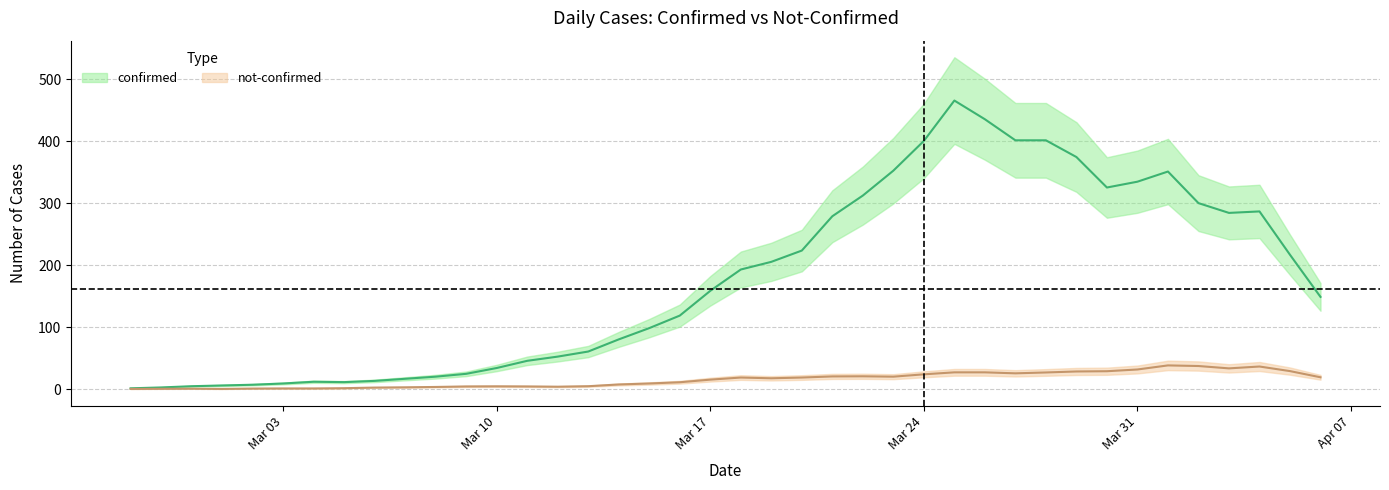

True or false: confirmed and not-confirmed cross at least once.

False